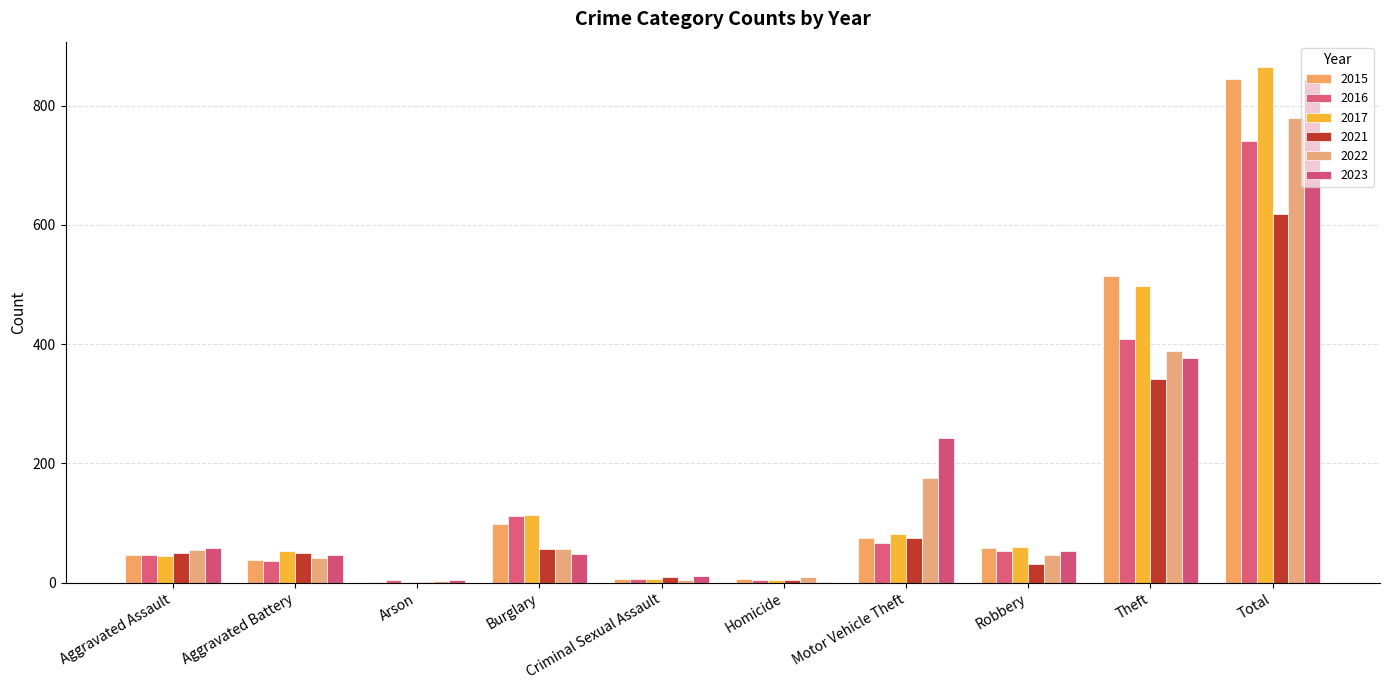

How many series are shown in this chart?

6